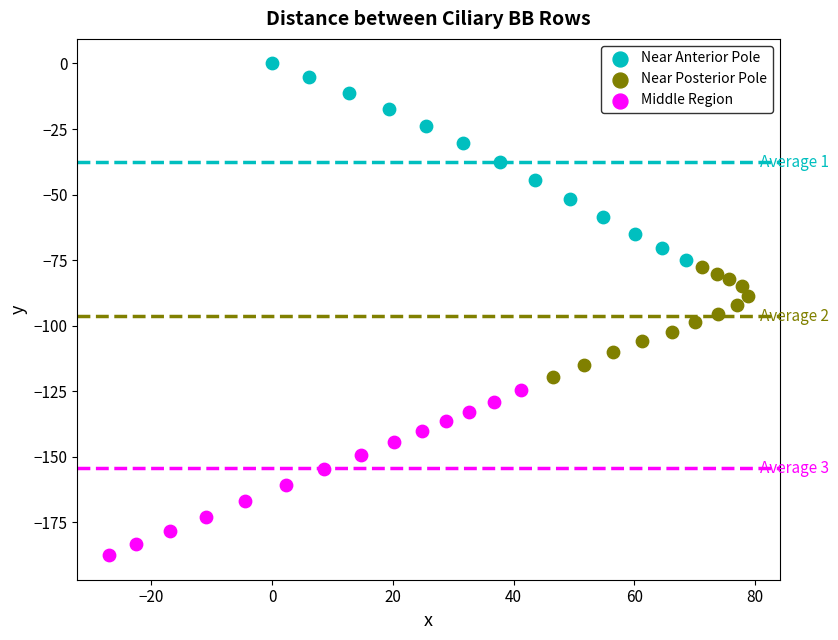

Which series contains the highest Y value?

Near Anterior Pole